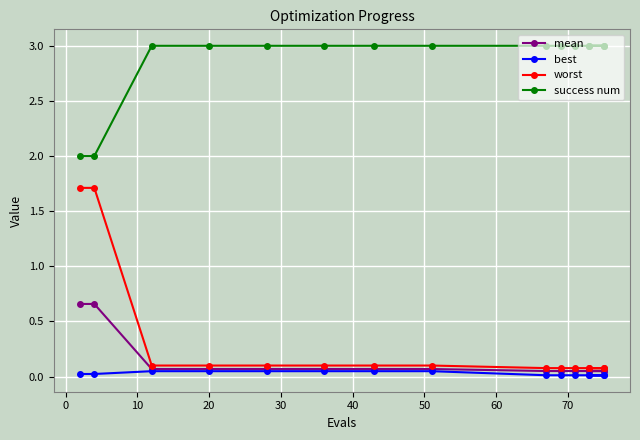

What is the value of the worst point at the 6th from the left?

0.1